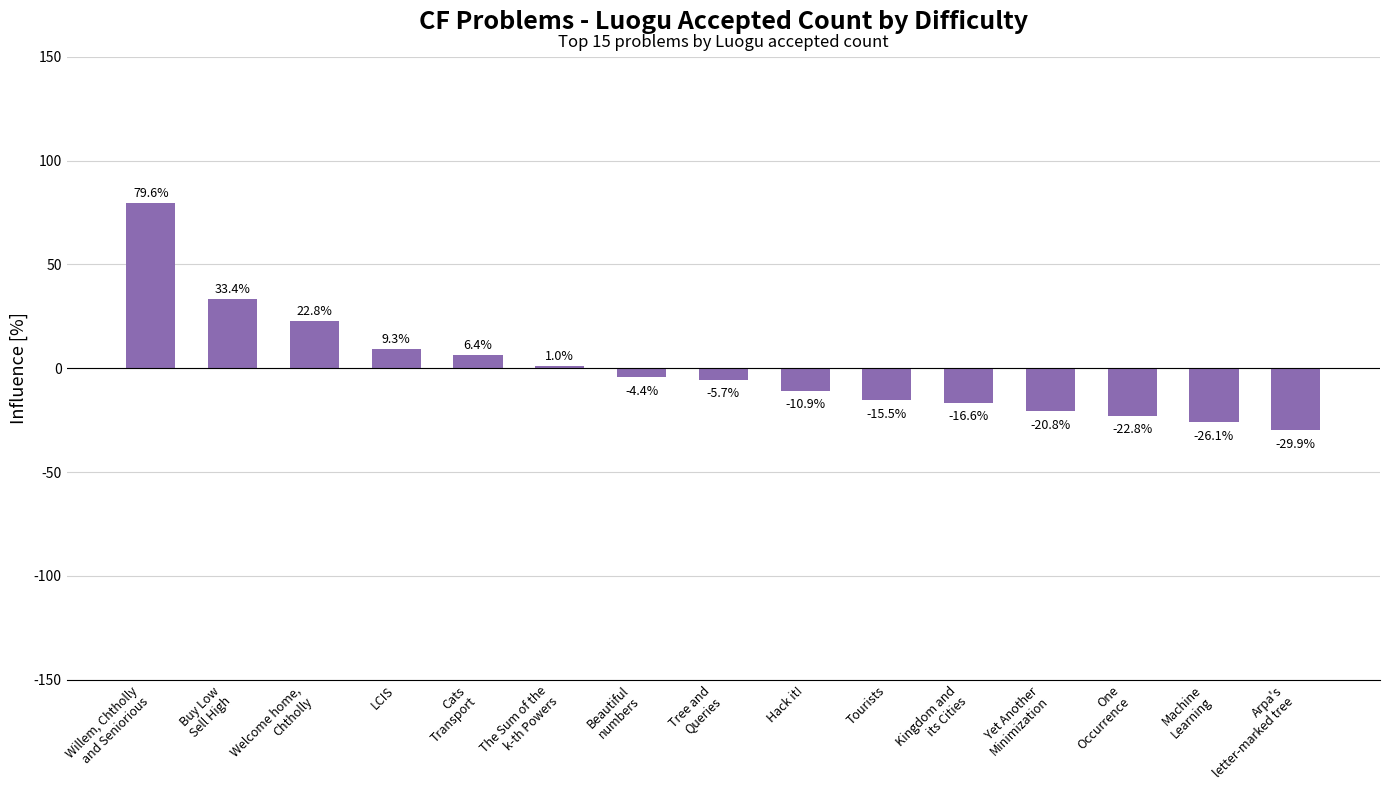

Rank the categories by value from highest to lowest.

Willem, Chtholly
and Seniorious, Buy Low
Sell High, Welcome home,
Chtholly, LCIS, Cats
Transport, The Sum of the
k-th Powers, Beautiful
numbers, Tree and
Queries, Hack it!, Tourists, Kingdom and
its Cities, Yet Another
Minimization, One
Occurrence, Machine
Learning, Arpa's
letter-marked tree